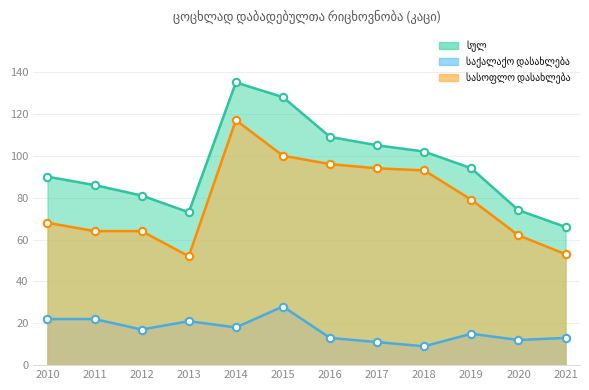

At which category is the sum across all series the highest?

2014